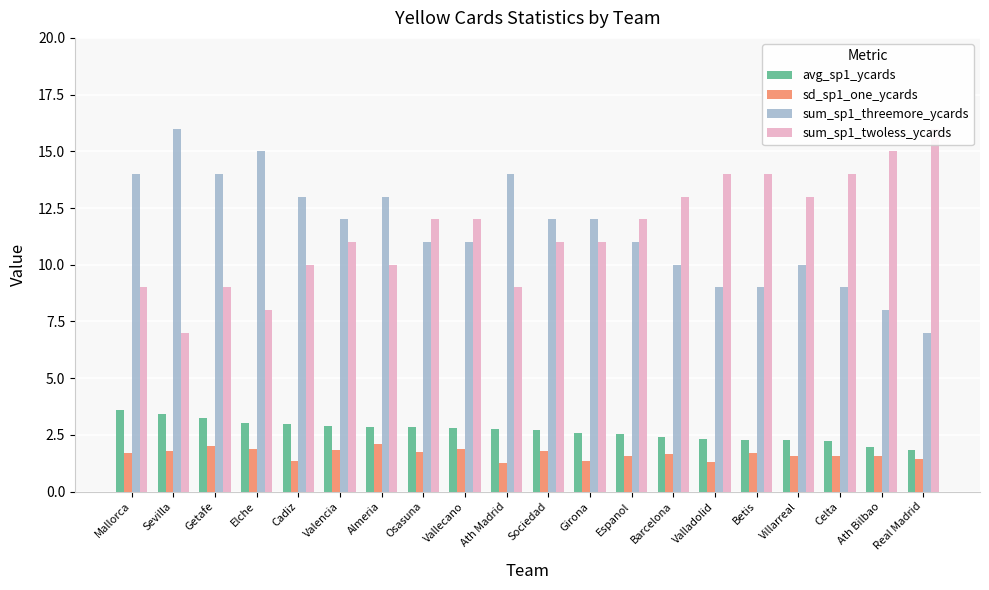

What is the sum of all sum_sp1_twoless_ycards values?

230.0